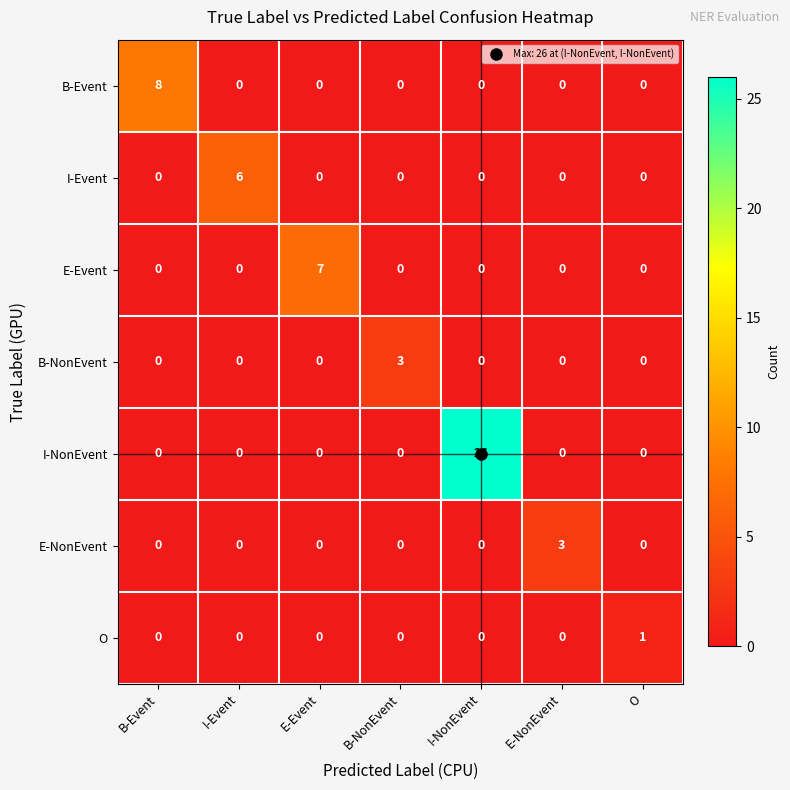

What is the difference between the maximum and second lowest values in the I-NonEvent series?

26